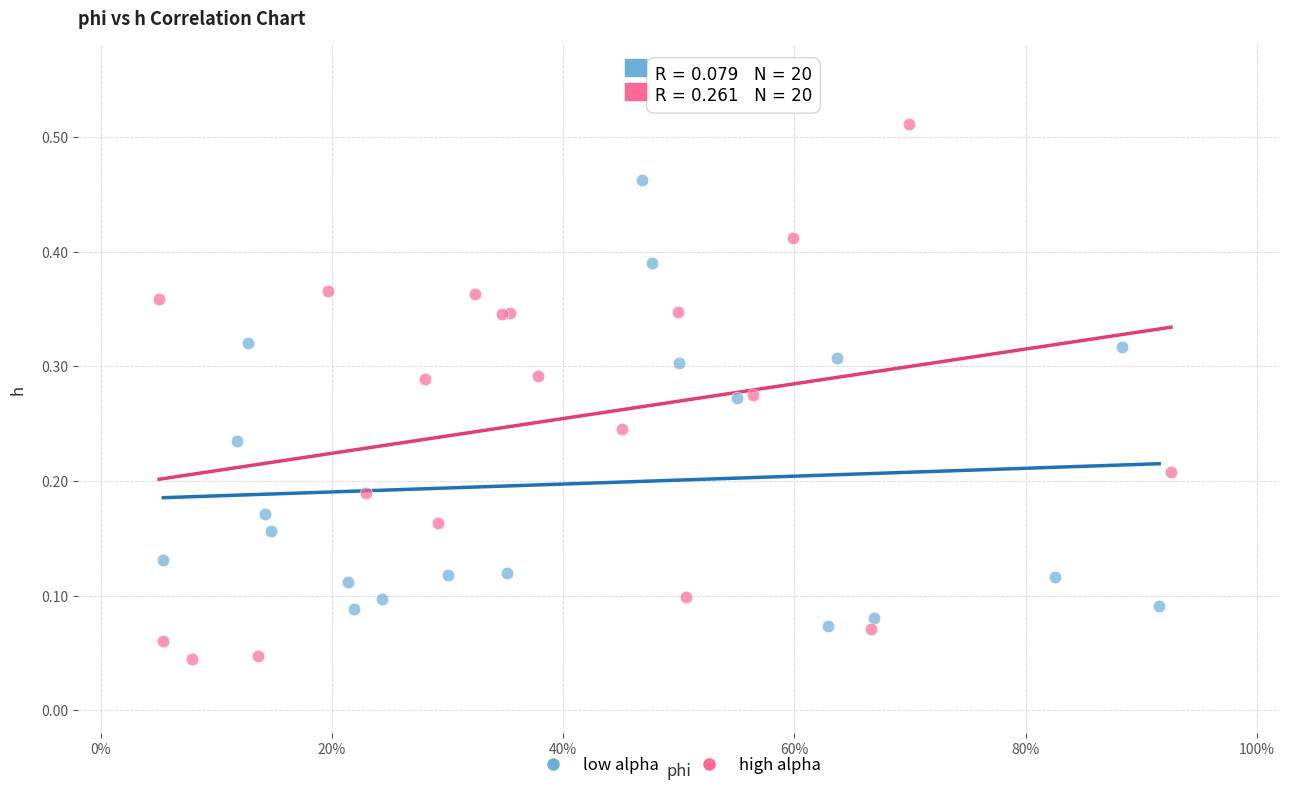

Which series contains the highest Y value?

high alpha